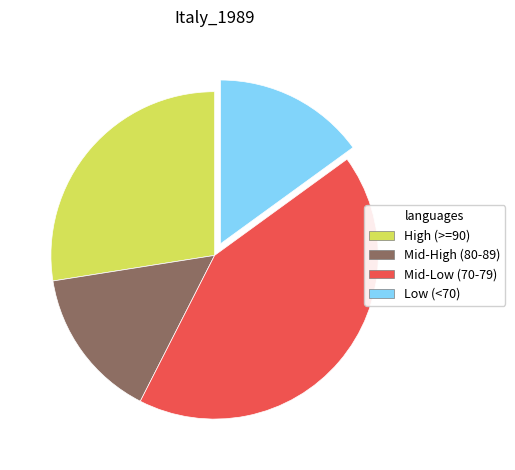

Between Low (<70) and Mid-Low (70-79), which is larger?

Mid-Low (70-79)